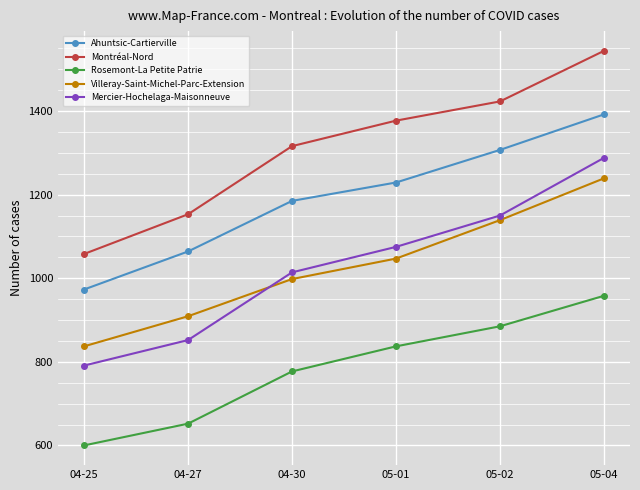

What is the approximate value of Rosemont-La Petite Patrie at 04-30?

777